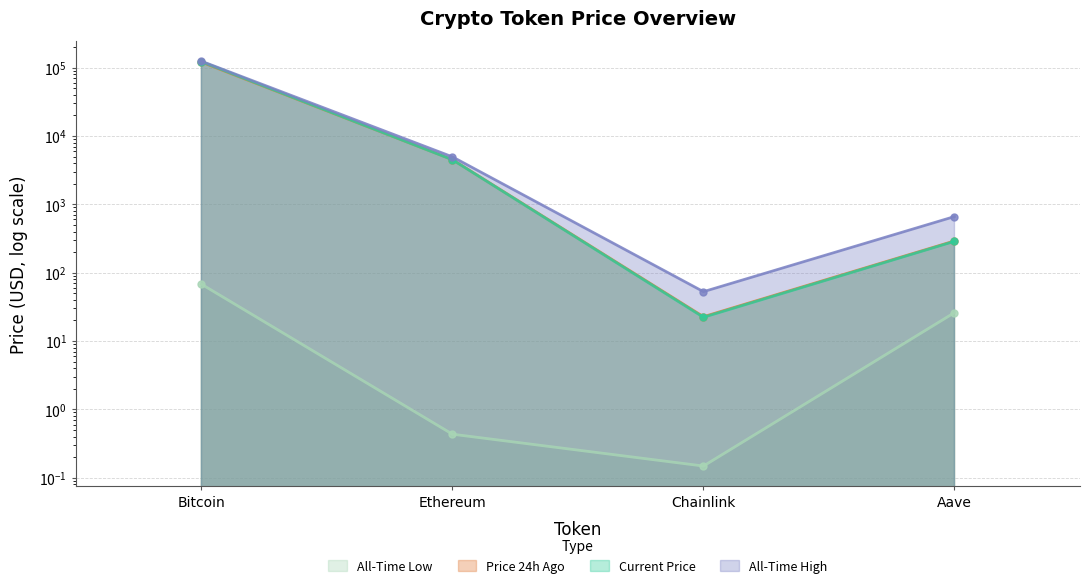

At Ethereum, list the series in order from smallest to largest.

allTimeLow, price, price24hAgo, allTimeHigh